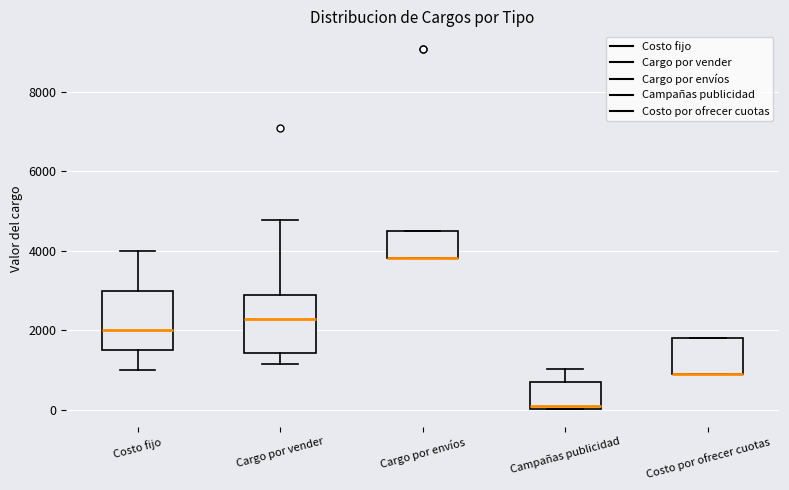

Reading left to right, read every box against the y-axis: the position of its median line, the range the box covers, and the ends of its whiskers. The values are not printed on the chart, so give them approximately, as read against the axis.

Costo fijo: median 2000, box 1600 to 3000, whiskers 1000 to 4000
Cargo por vender: median 2200, box 1400 to 2800, whiskers 1200 to 4800
Cargo por envíos: median 3800 (drawn on the box's lower edge), box 3800 to 4400, whiskers 3800 to 4400
Campañas publicidad: median 0 (just above the box's lower edge), box 0 to 800, whiskers 0 to 1000
Costo por ofrecer cuotas: median 1000 (drawn on the box's lower edge), box 1000 to 1800, whiskers 1000 to 1800